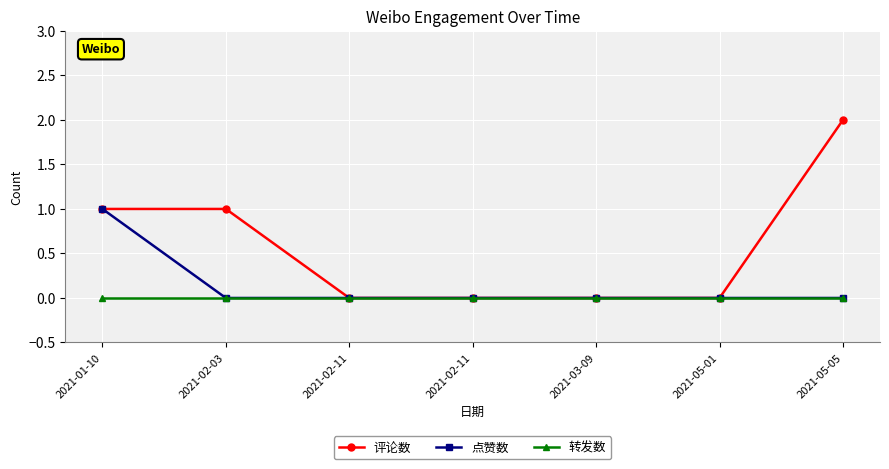

Rank the series by their average value, from highest to lowest.

评论数, 点赞数, 转发数